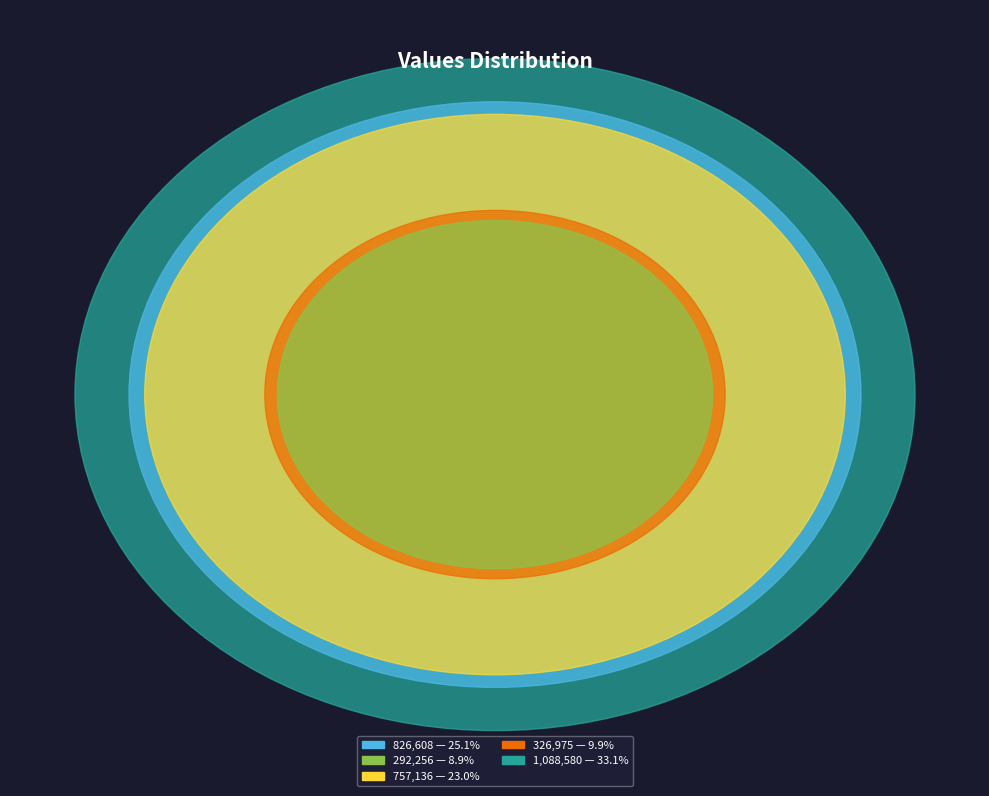

Is there a majority slice in this chart?

No